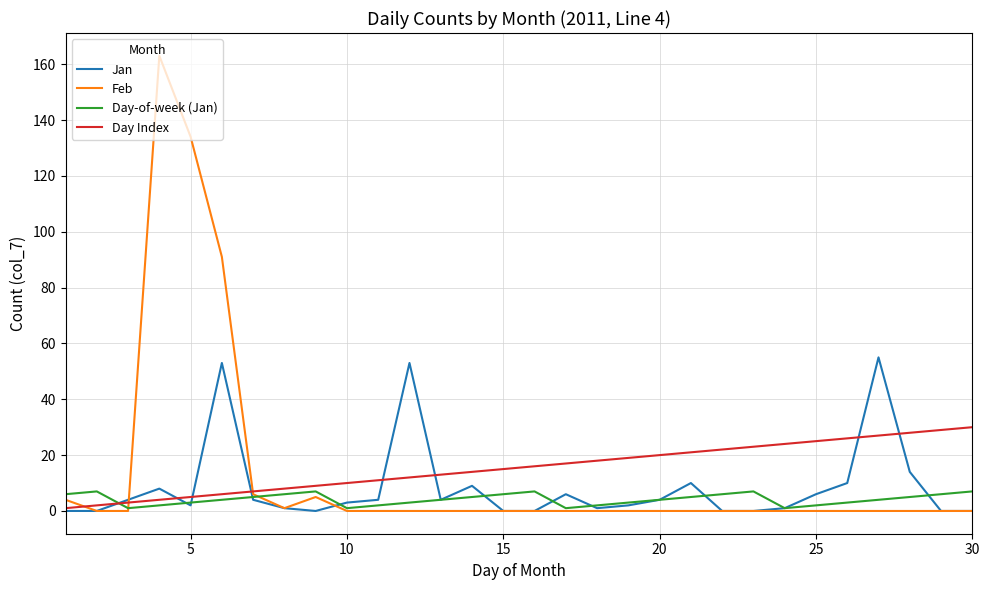

Which series has the widest spread of values?

Feb